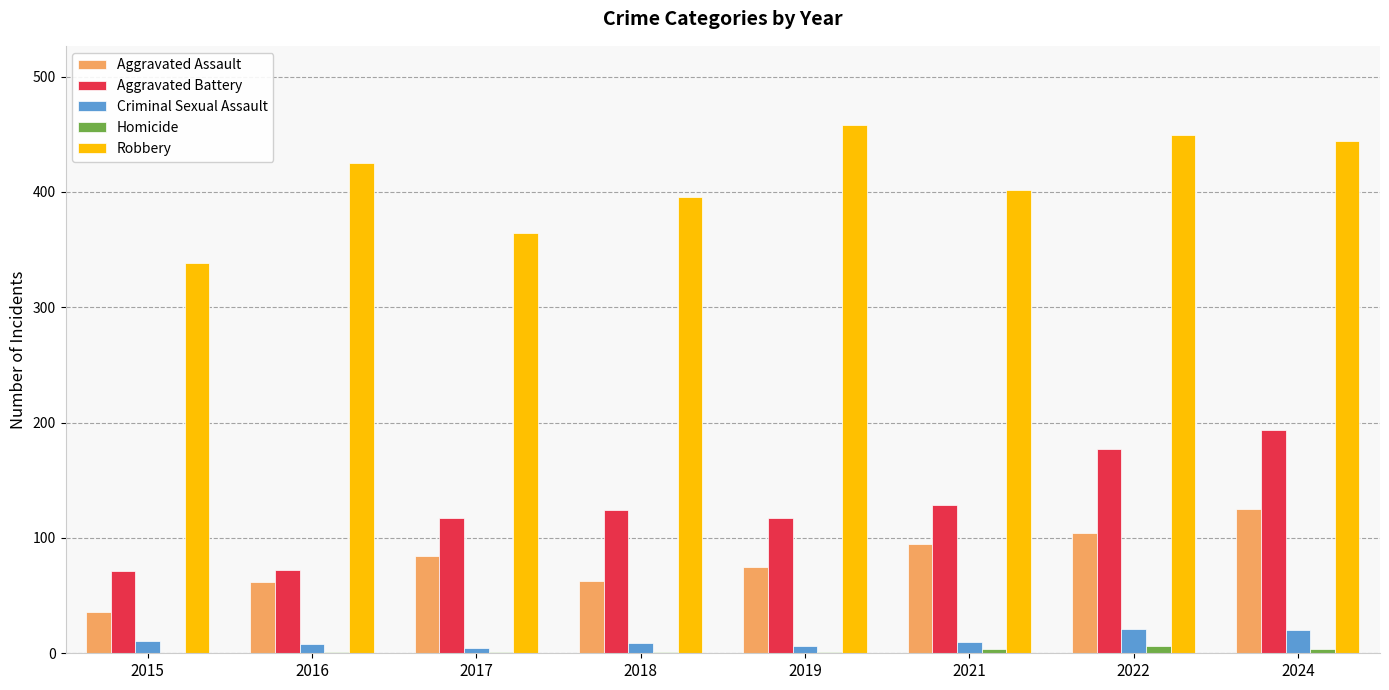

How many groups of bars are there?

8